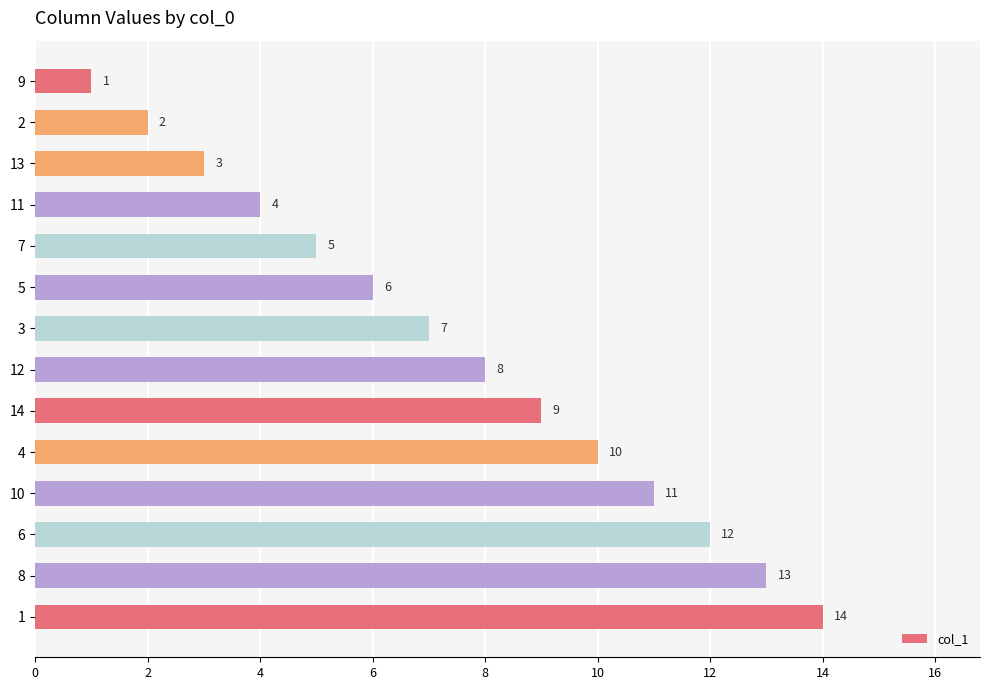

What is the value of the 4th bar from the top?

4